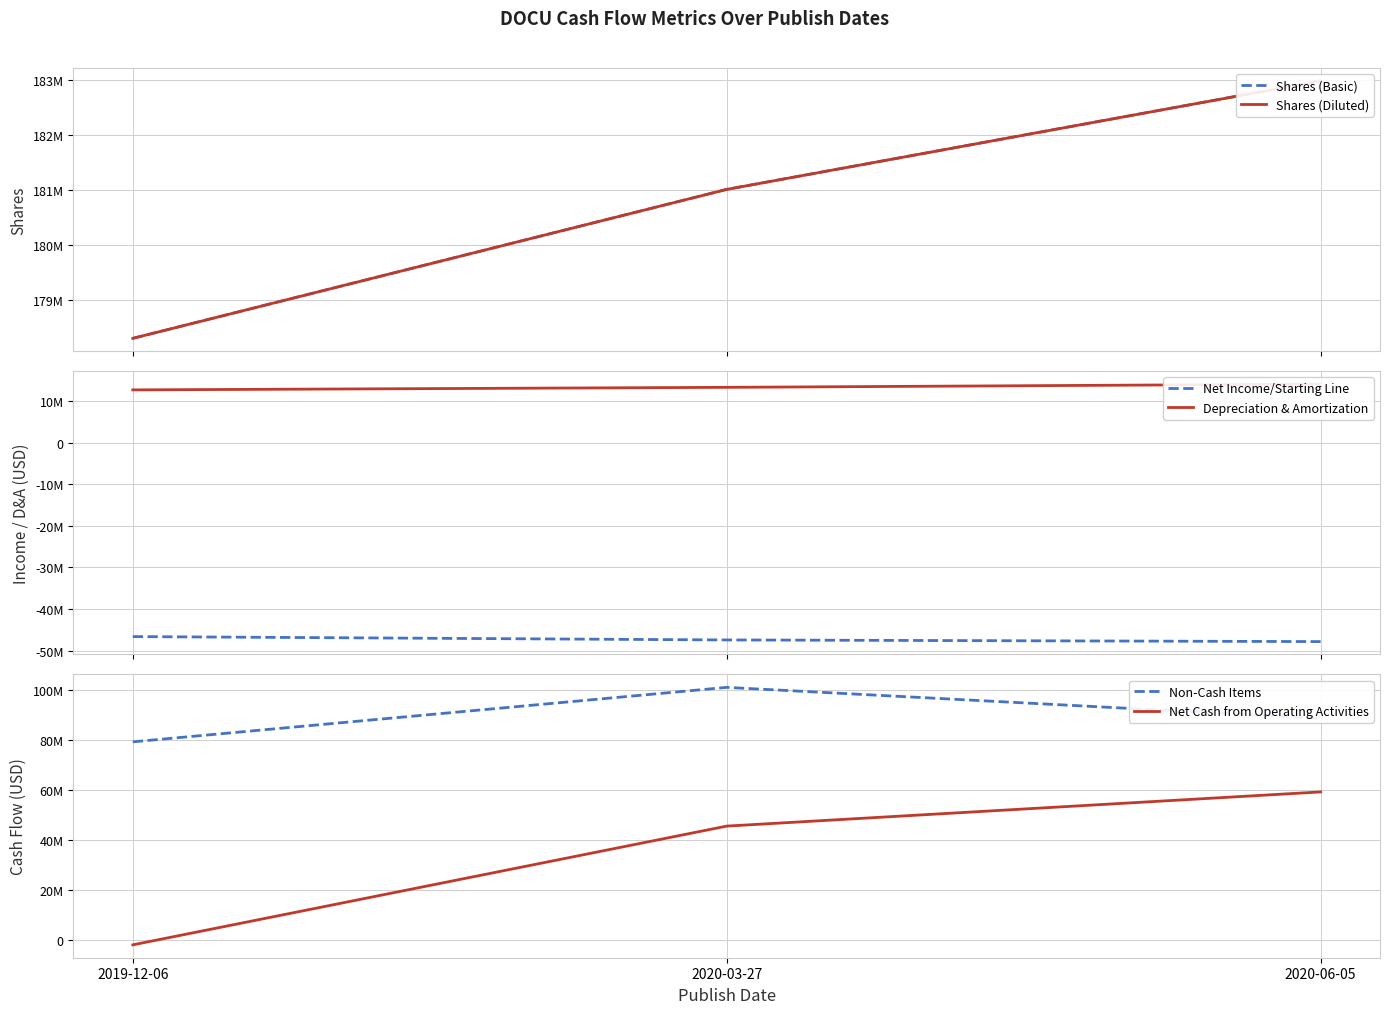

What is the value of the Net Income/Starting Line point at the 2nd from the left?

-47407000